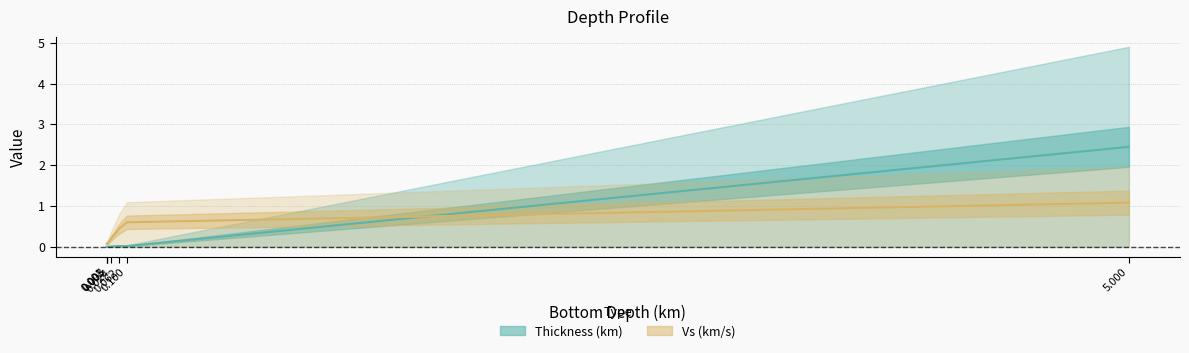

Does the chart display data point markers on the line(s)?

No